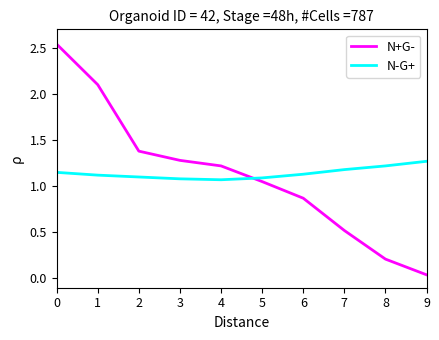

True or false: N-G+ and N+G- intersect in this chart.

True